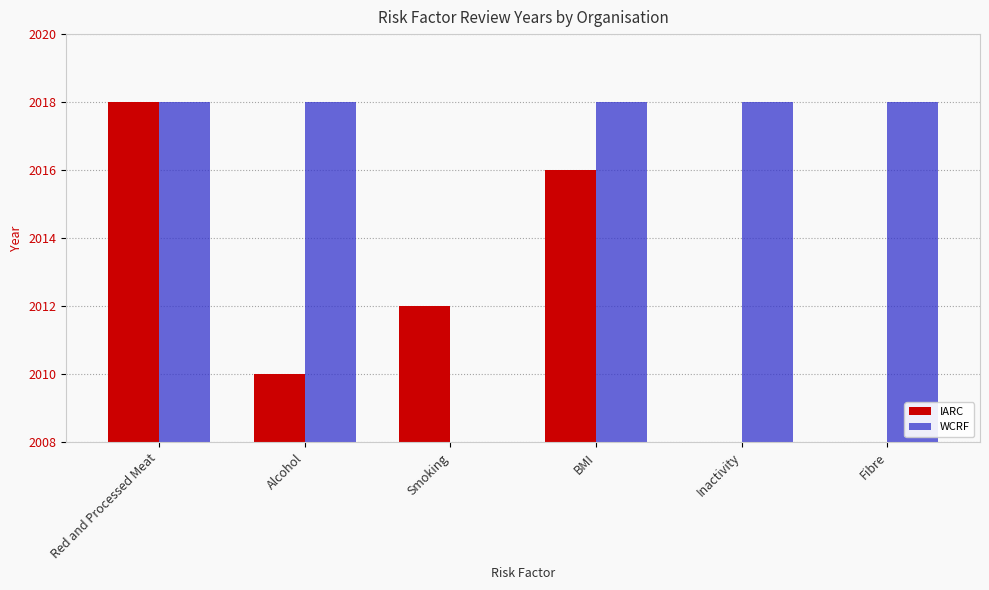

What is the total value across all series at Red and Processed Meat?

4036.0